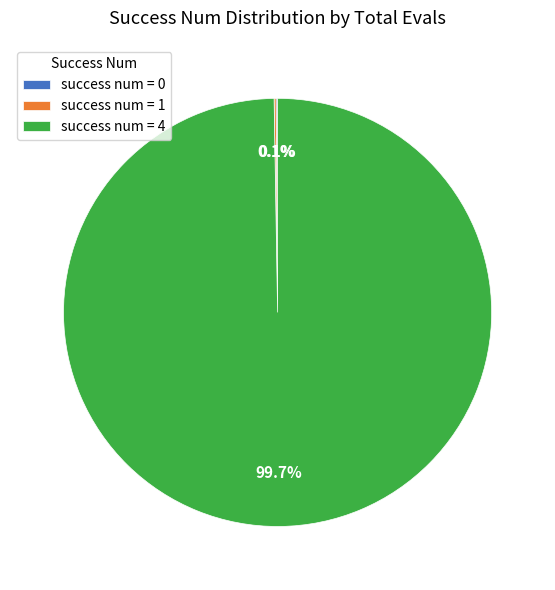

Does success num = 4 represent more than half of the total?

Yes